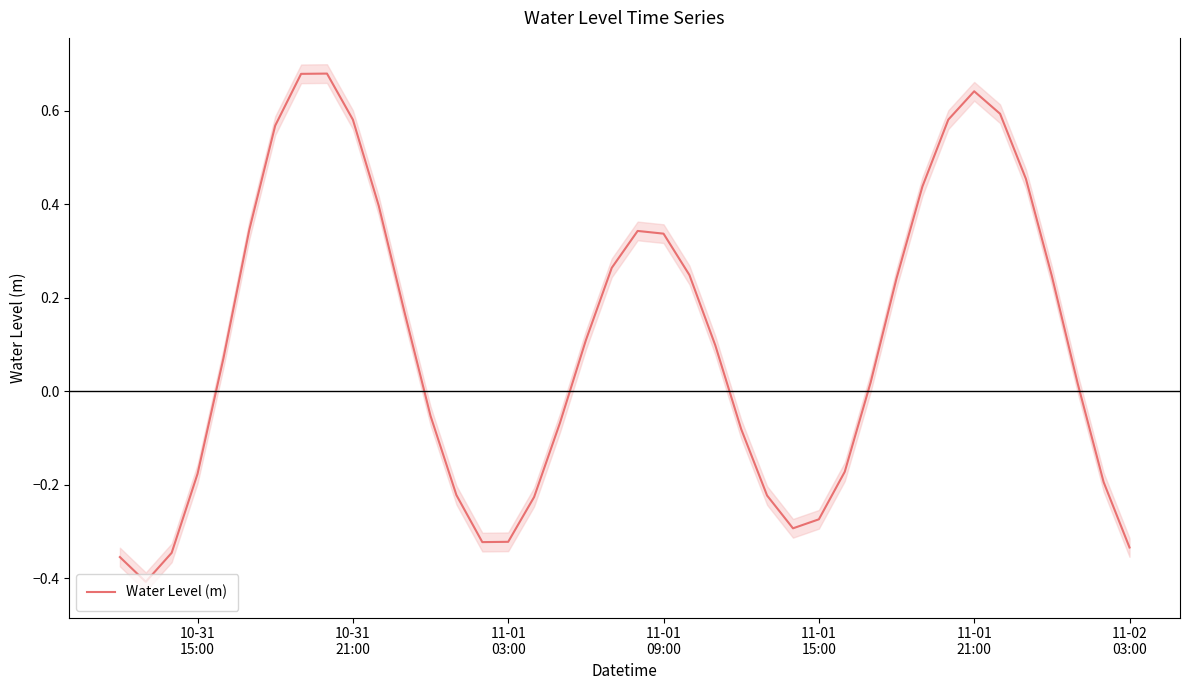

How many data points does each series have?

40